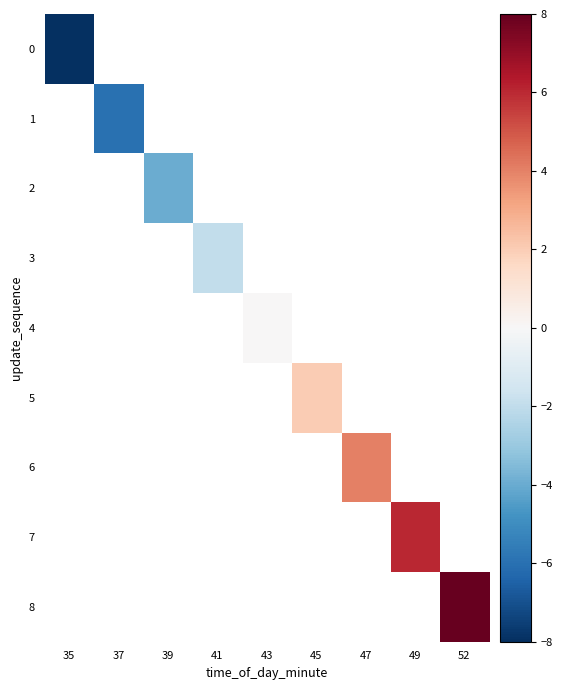

What is the greatest value displayed?

8.0